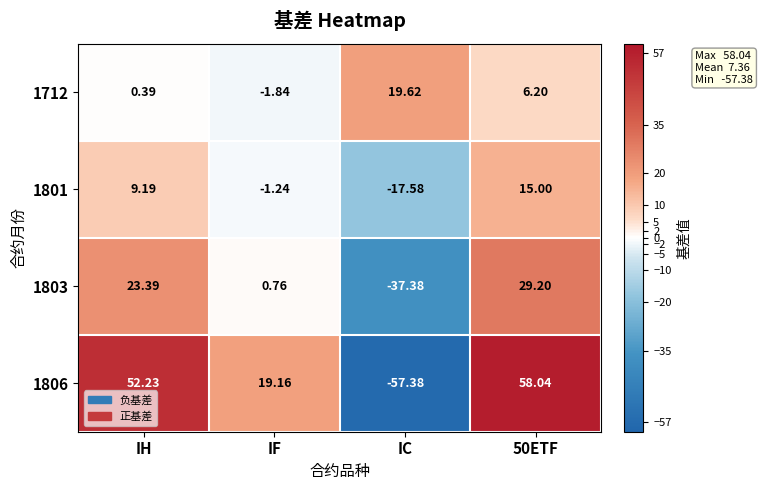

What is the difference between the highest and lowest values at IF?

21.0